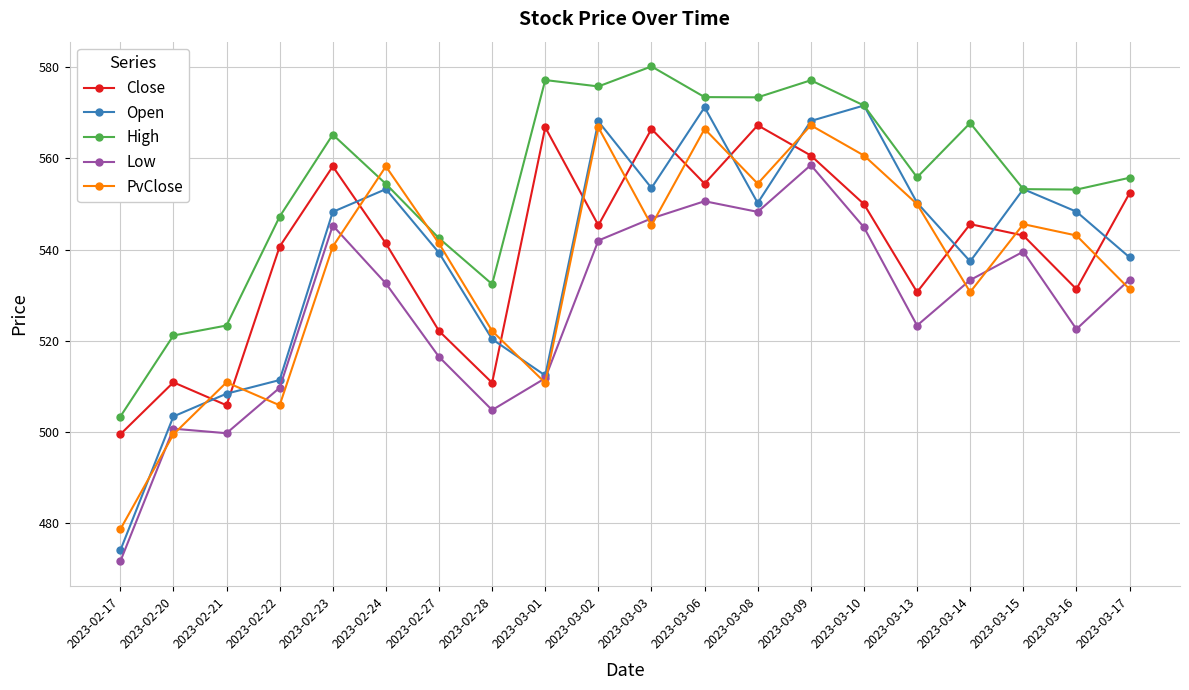

What are all the series names shown in the legend?

Close, Open, High, Low, PvClose